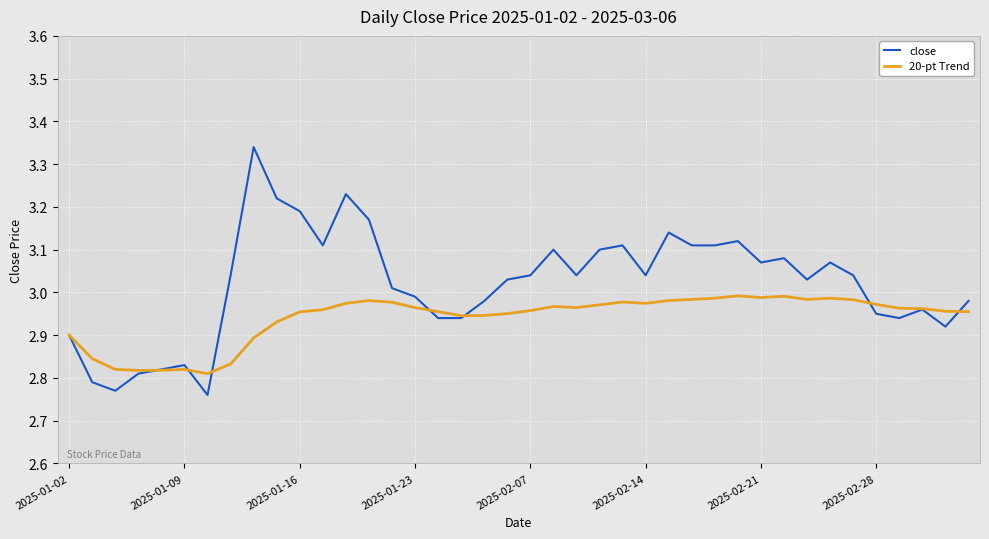

Rank the series by their average value, from highest to lowest.

close, 20-pt Trend